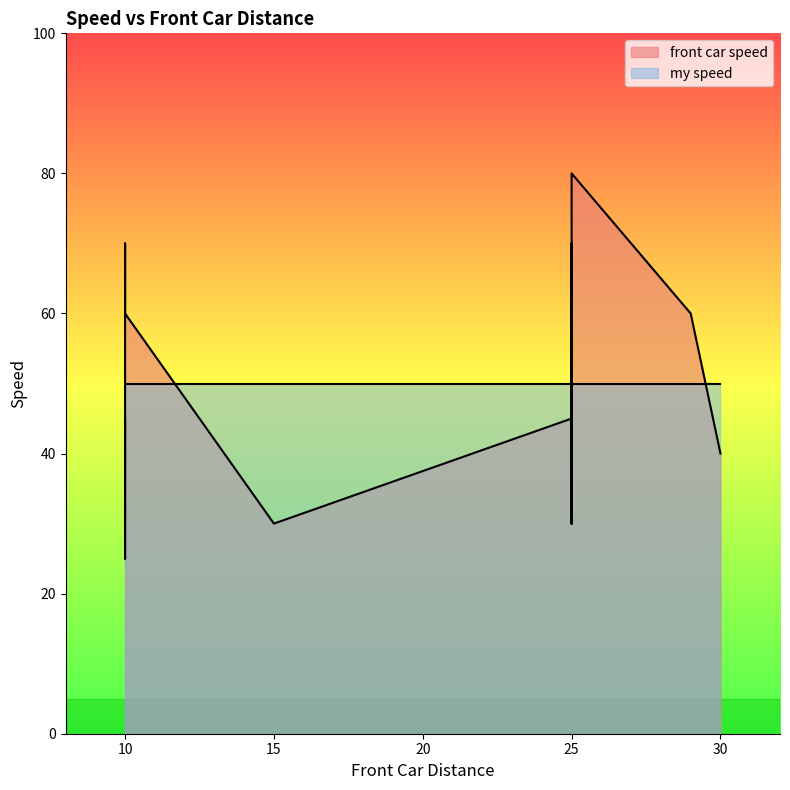

The my speed series shows 12 at 10. True or false?

False